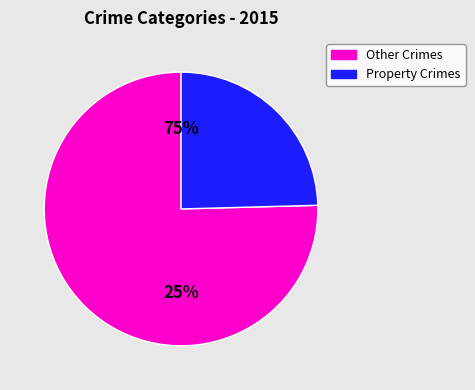

Does Burglary account for over 50% of the chart?

No